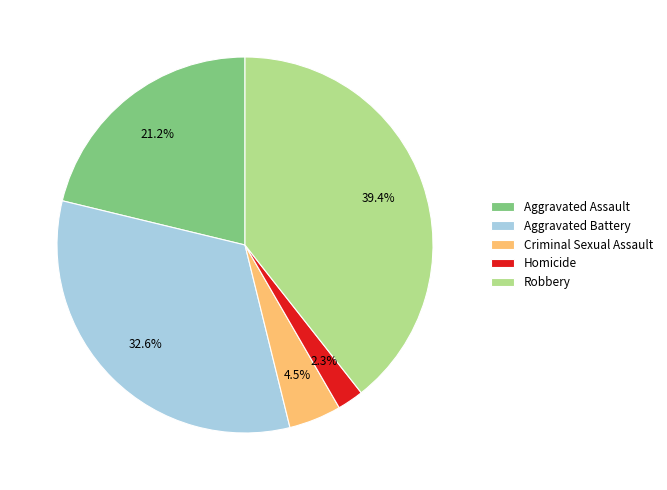

What is the smallest slice in the pie chart?

Homicide